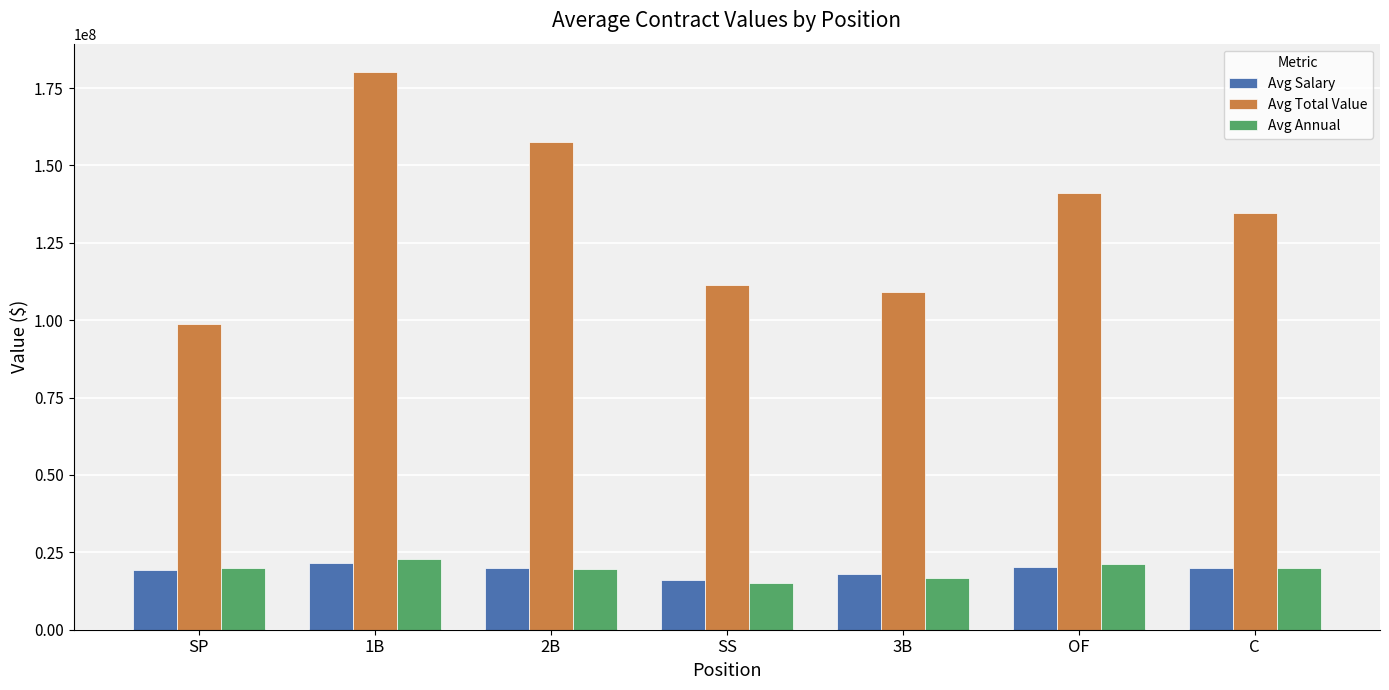

What is the lowest value of the Avg Total Value series?

98810714.3